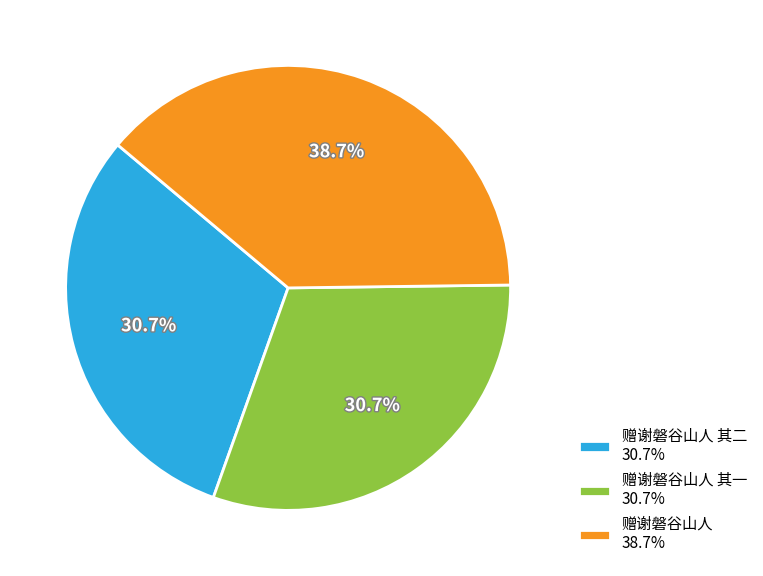

What percentage is NOT represented by 赠谢磐谷山人 38.7%?

61.3%